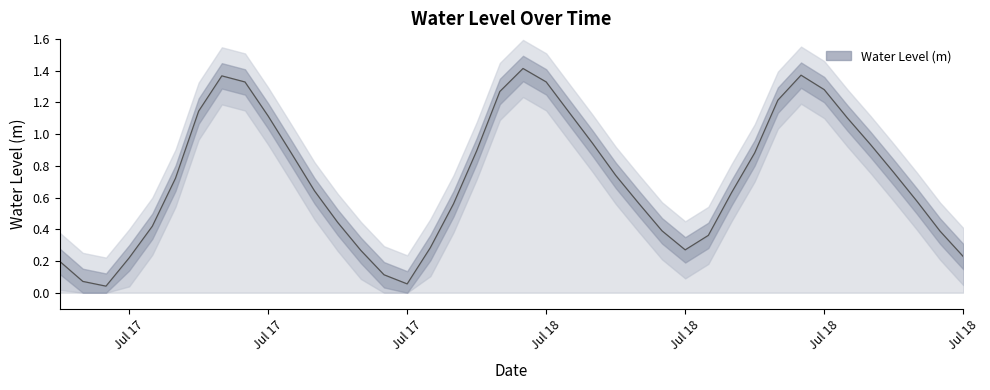

What is the greatest value displayed?

1.4